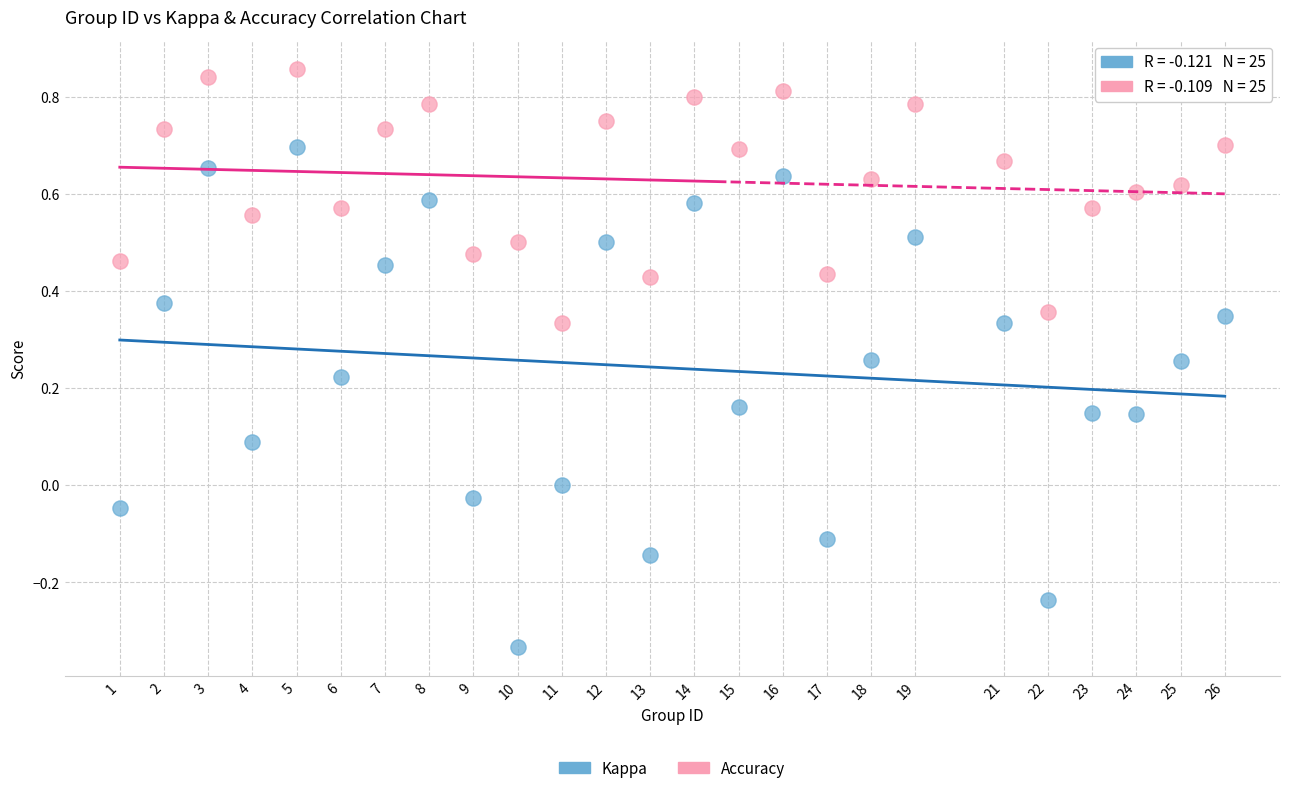

Which series reaches the maximum Y coordinate?

Accuracy